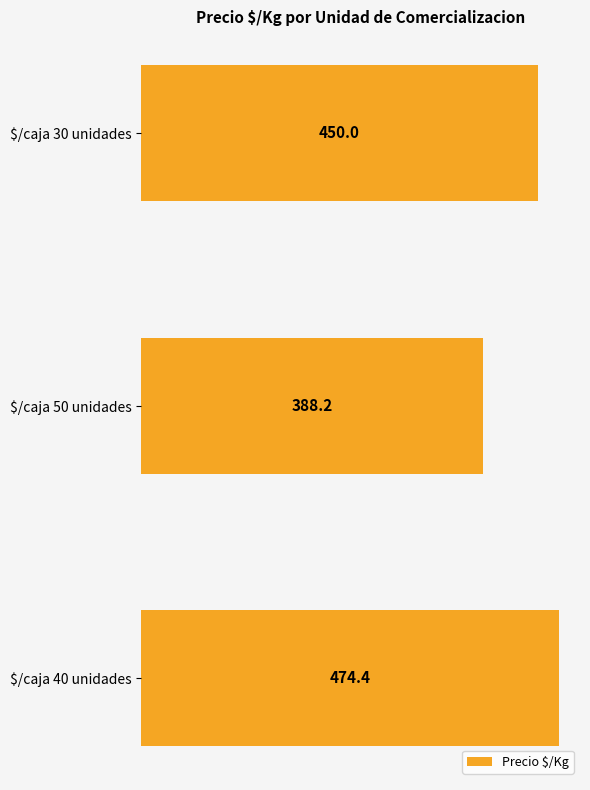

Reading bottom to top, what are all the values shown in this chart?

474.4	388.2	450.0